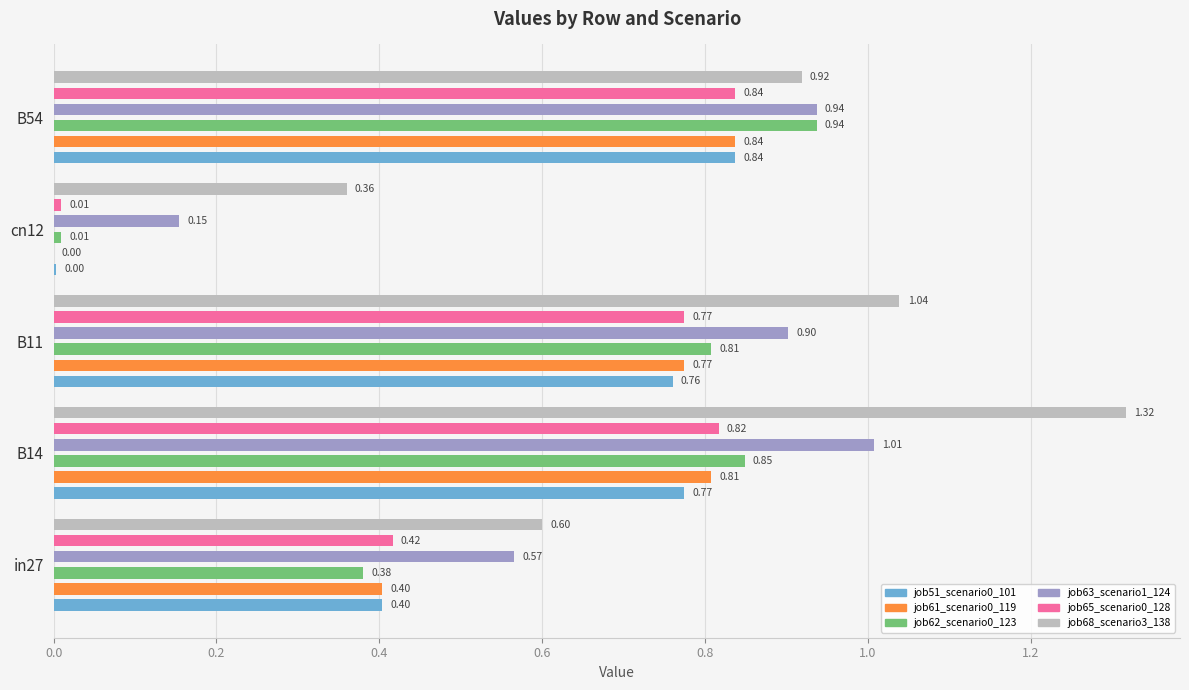

Which series has the largest total across all categories?

job68_scenario3_138